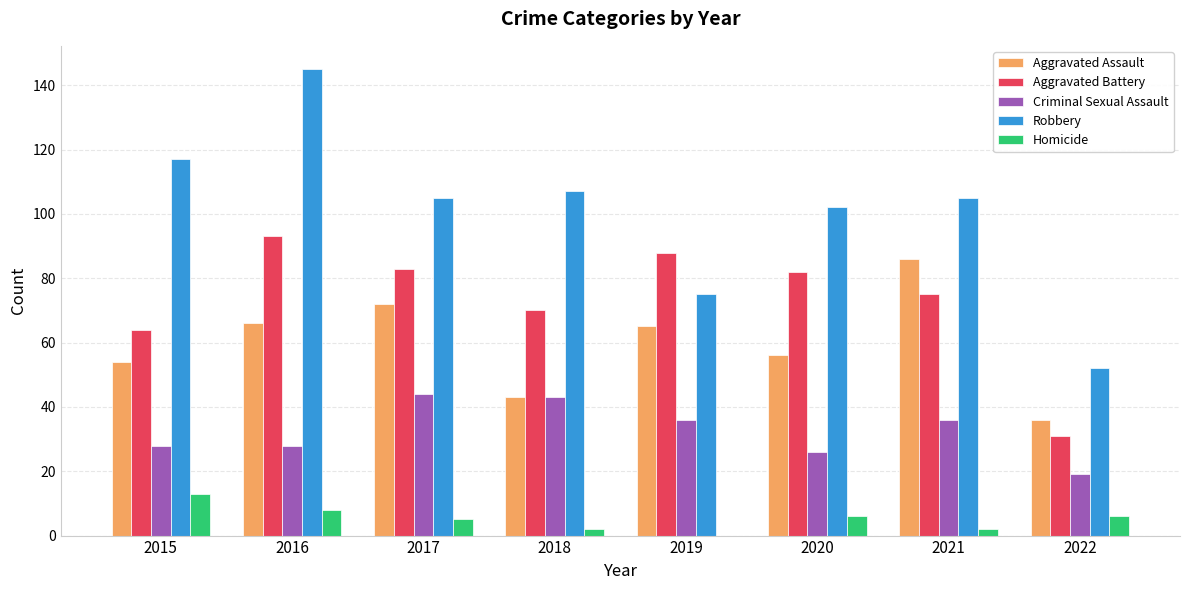

Read the Aggravated Assault value at 2017, to the nearest 10.

70